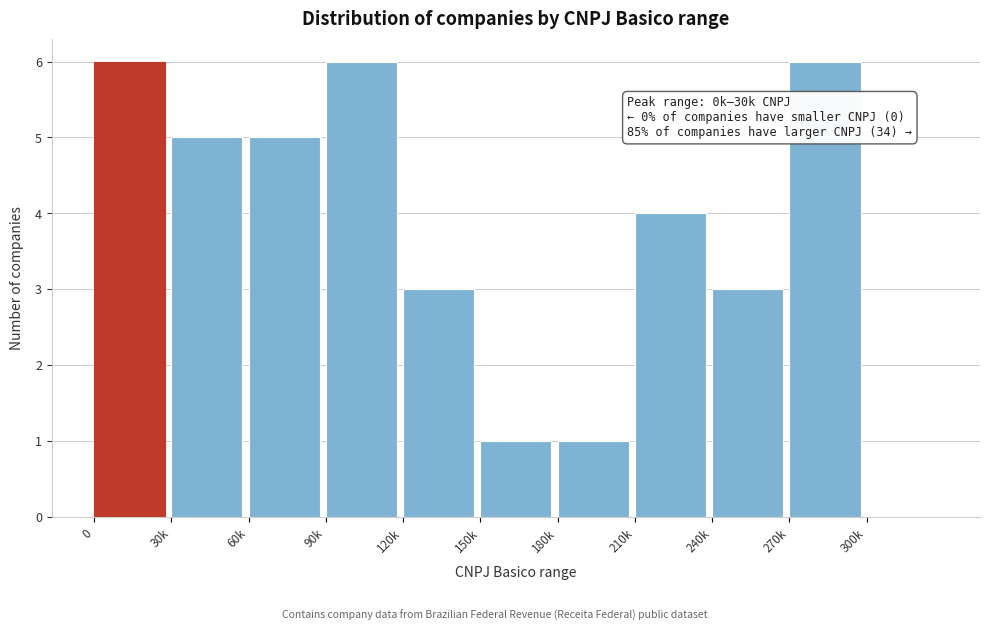

Reading left to right, list all the values displayed in this chart.

0=6	30k=5	60k=5	90k=6	120k=3	150k=1	180k=1	210k=4	240k=3	270k=6	300k=0